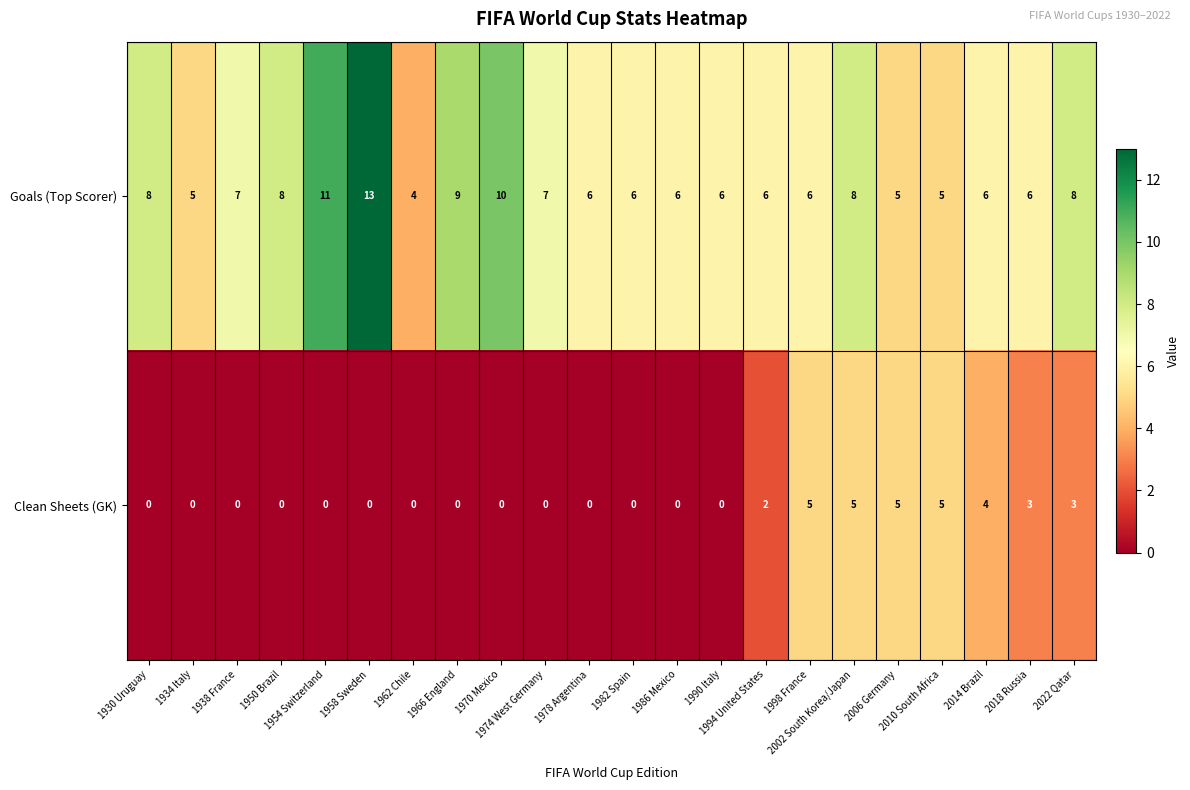

Rank the series by their average value, from lowest to highest.

Clean Sheets (GK), Goals (Top Scorer)